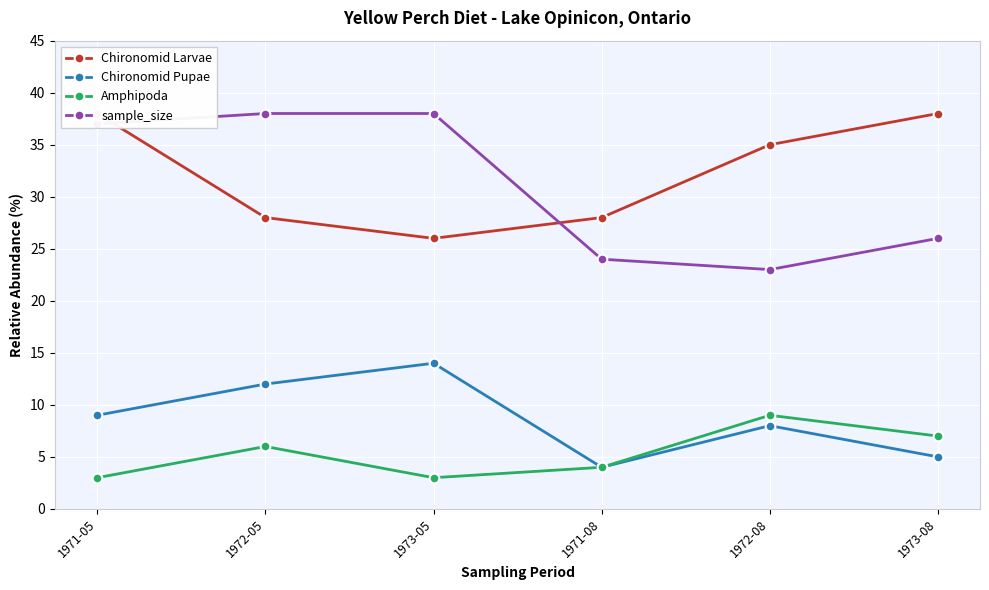

Is it true that sample_size equals 14 at 1972-08?

False